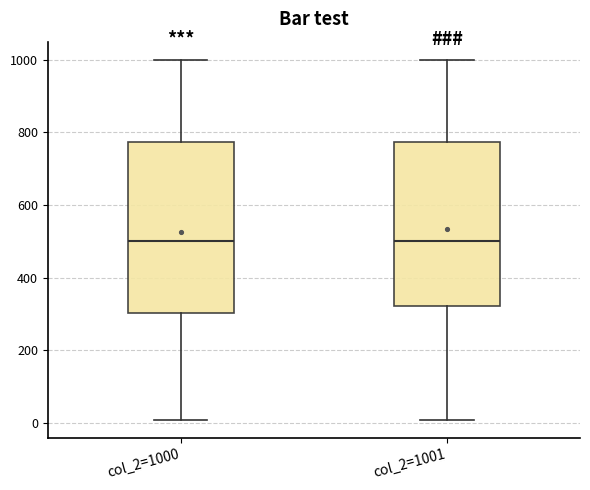

Reading left to right, read every box against the y-axis: the position of its median line, the range the box covers, and the ends of its whiskers. The values are not printed on the chart, so give them approximately, as read against the axis.

col_2=1000: median 500, box 300 to 780, whiskers 0 to 1000
col_2=1001: median 500, box 320 to 780, whiskers 0 to 1000